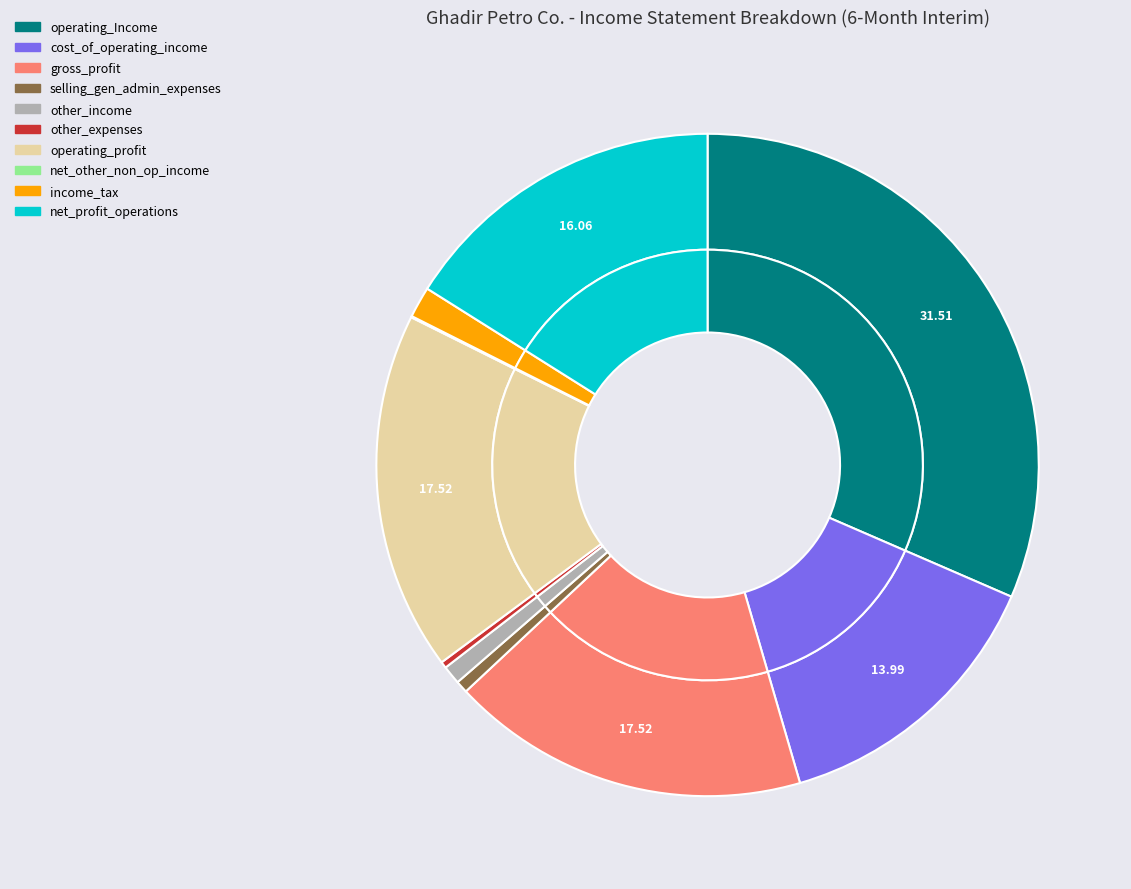

What is the smallest slice in the pie chart?

net_other_non_operating_income_expenses